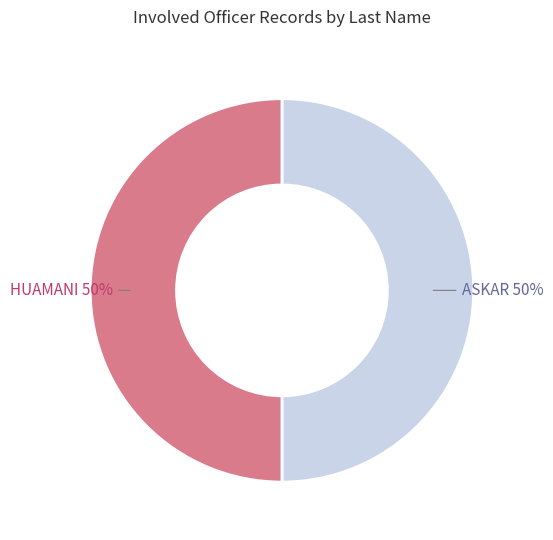

True or false: ASKAR 50% accounts for 50% of the total.

True